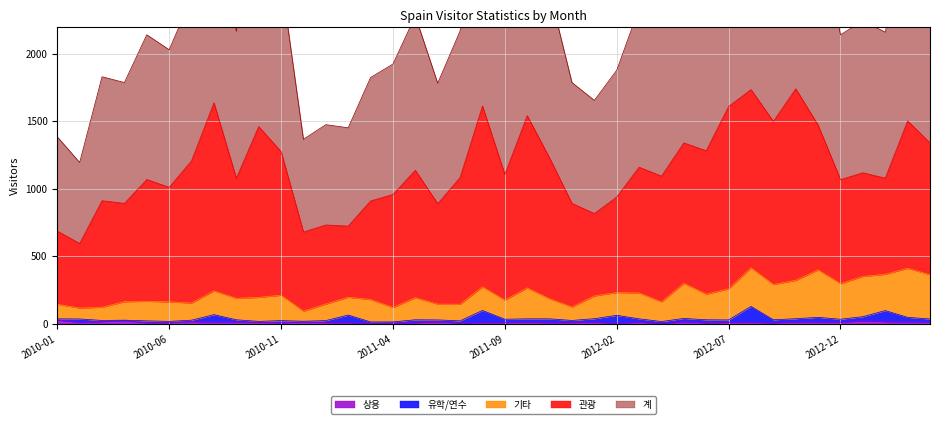

The 유학/연수 series shows 24 at 2012-05. True or false?

True